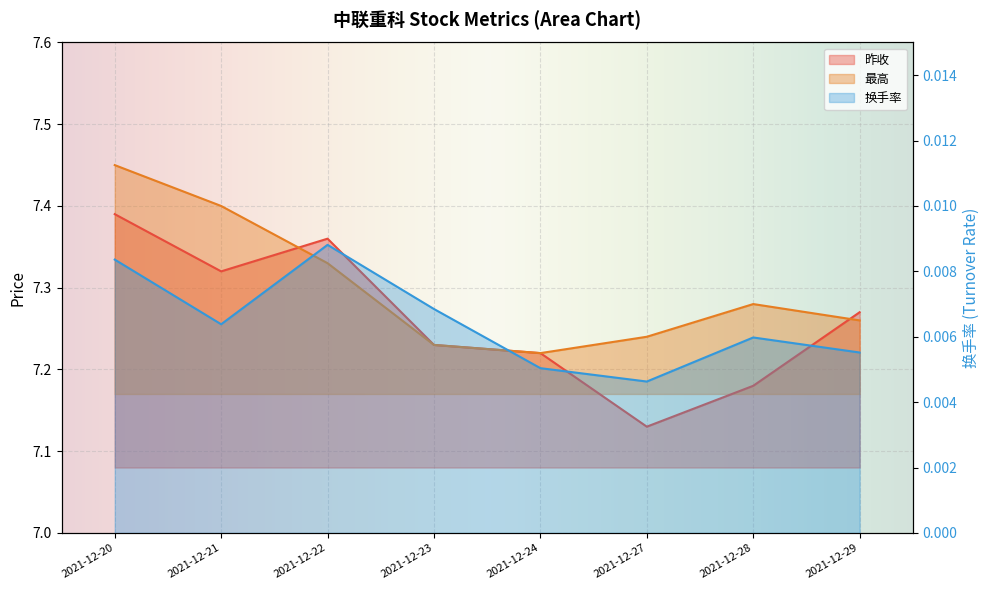

Which series has the largest total across all categories?

最高